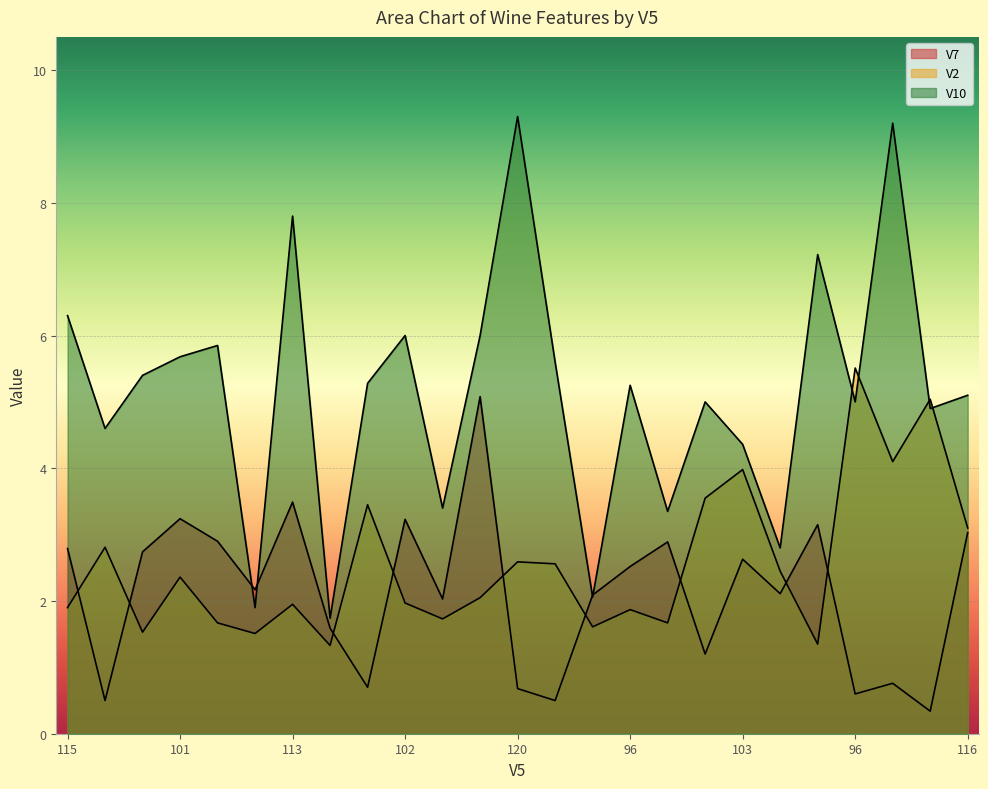

Reading right to left, list all the values displayed in this chart.

V7: 3.0	0.3	0.8	0.6	3.1	2.1	2.6	1.2	2.9	2.5	2.1	0.5	0.7	5.1	2.0	3.2	0.7	1.6	3.5	2.2	2.9	3.2	2.7	0.5	2.8
V2: 3.1	5.0	4.1	5.5	1.4	2.5	4.0	3.5	1.7	1.9	1.6	2.6	2.6	2.0	1.7	2.0	3.5	1.3	1.9	1.5	1.7	2.4	1.5	2.8	1.9
V10: 5.1	4.9	9.2	5.0	7.2	2.8	4.4	5.0	3.4	5.2	2.1	5.6	9.3	6.0	3.4	6.0	5.3	1.7	7.8	1.9	5.8	5.7	5.4	4.6	6.3